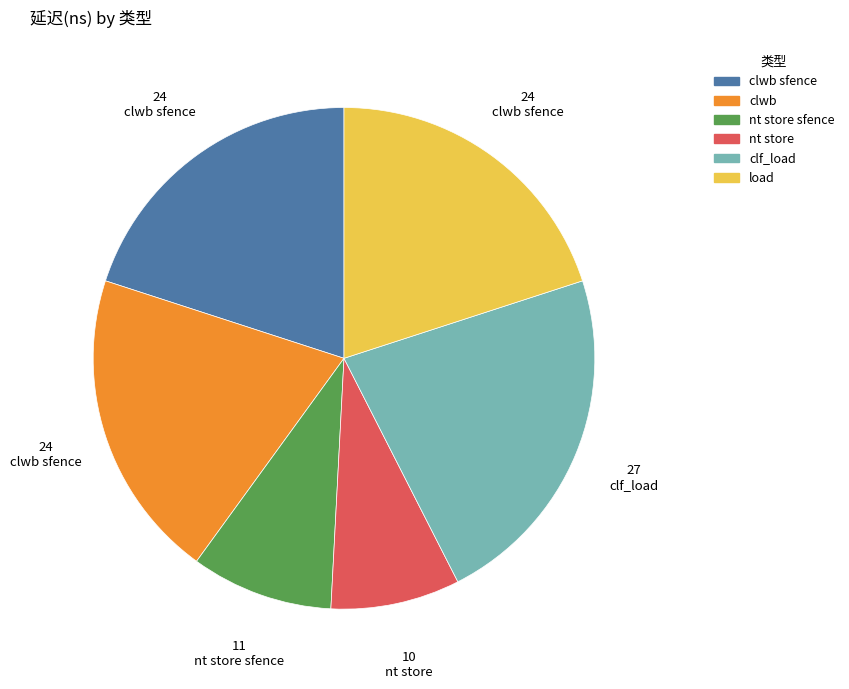

Is there a majority slice in this chart?

No